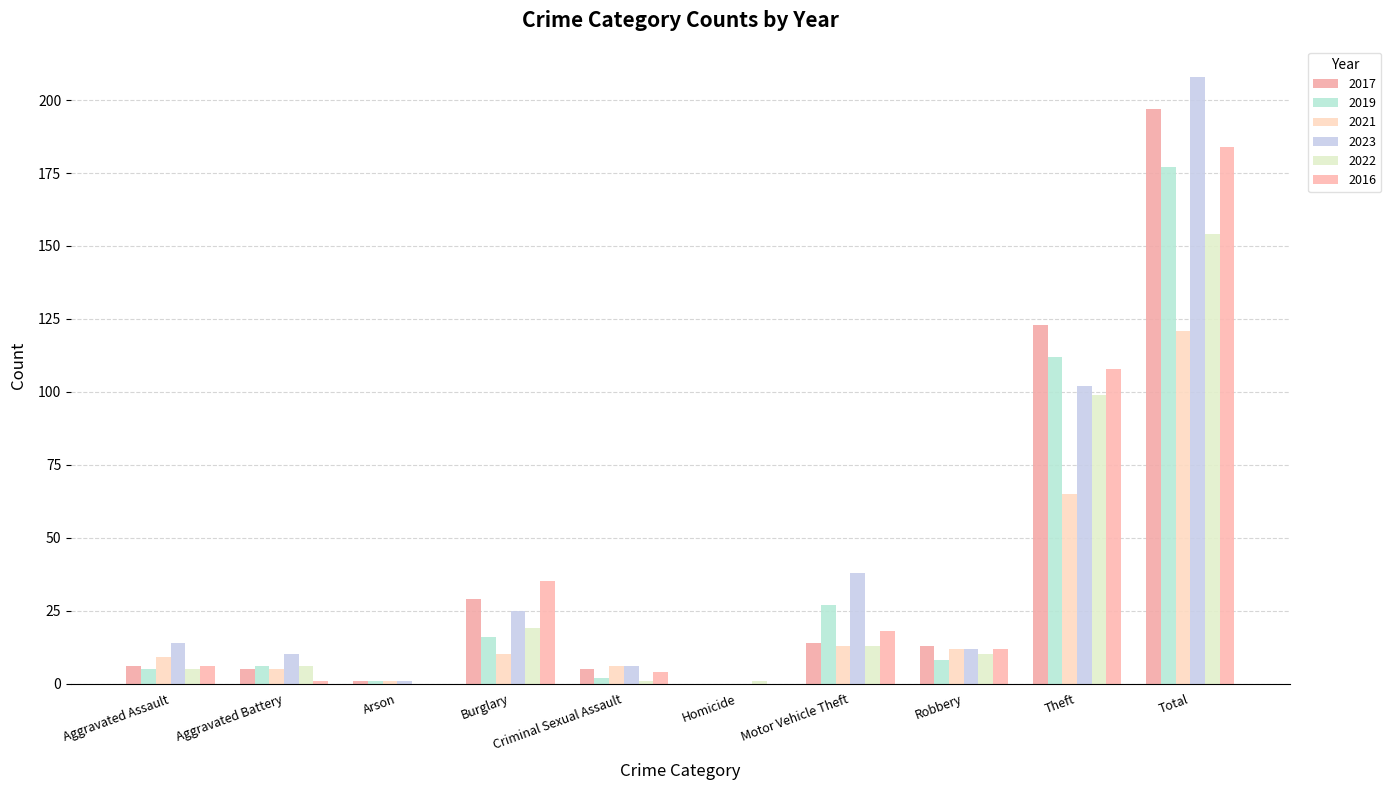

Are the bars grouped side by side (vs. stacked)?

Yes